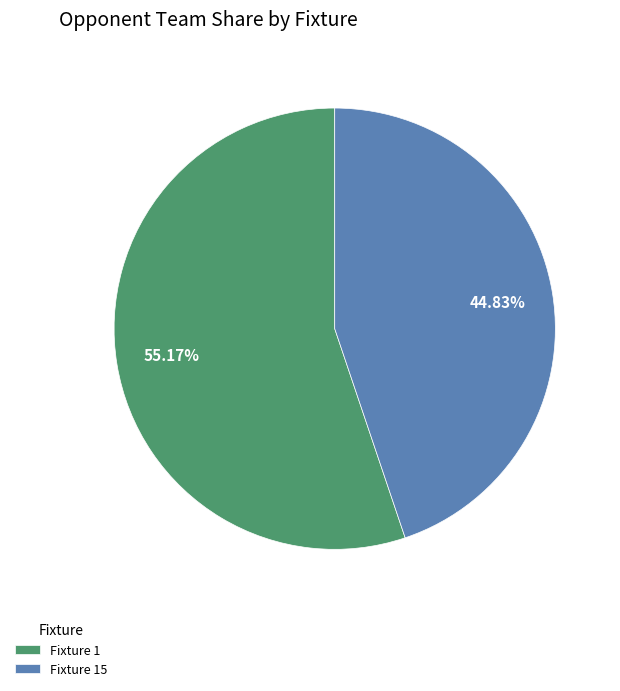

Do Fixture 15 and Fixture 1 together represent more than half of the pie?

Yes